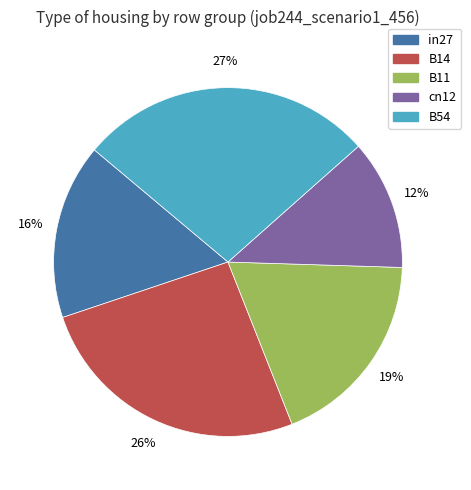

Rank the categories by value from highest to lowest.

B54, B14, B11, in27, cn12